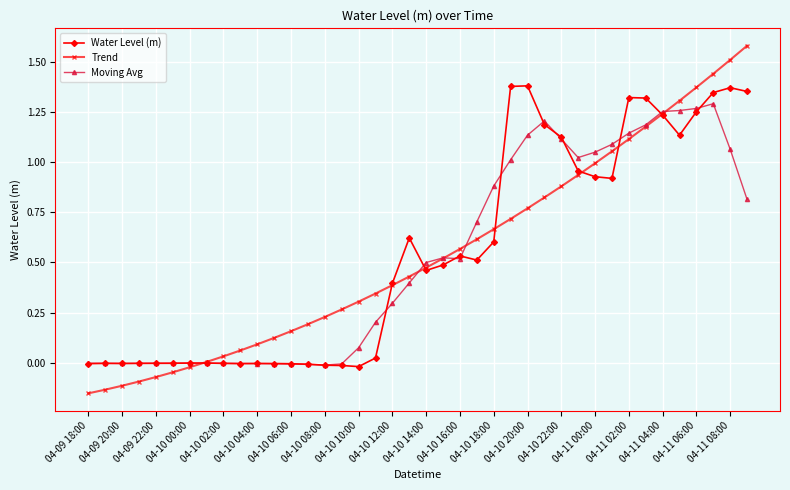

How many distinct data groups are displayed?

3